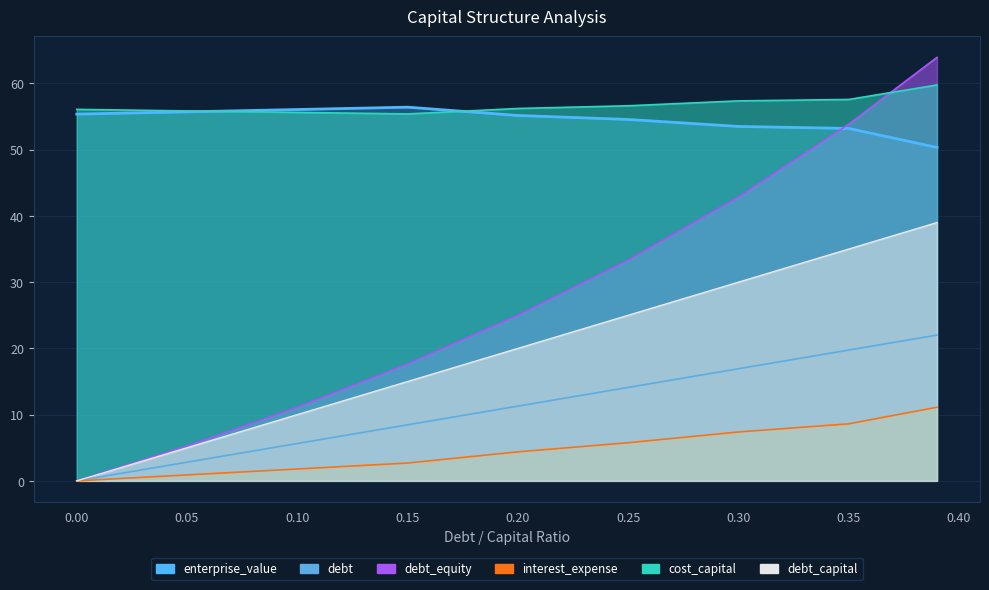

True or false: enterprise_value has a value of 22.5 at 0.35.

False